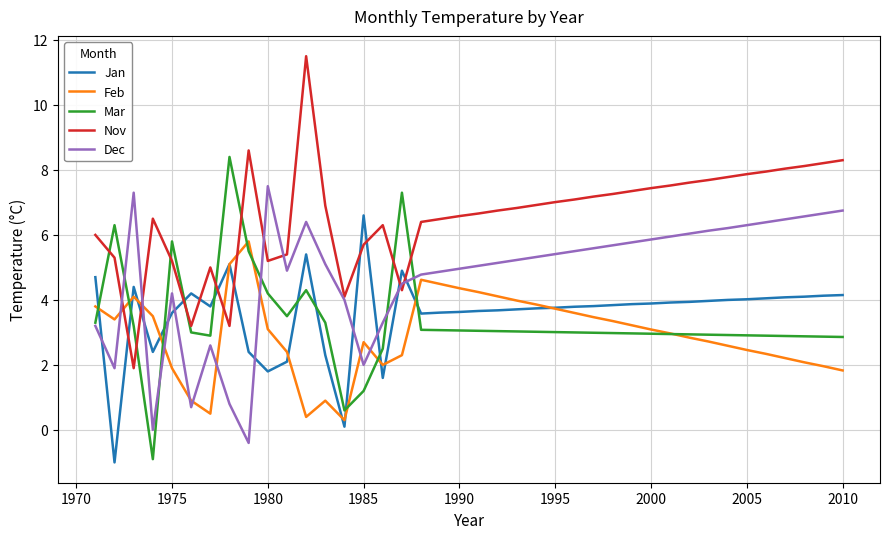

List the series in order of their peak value, lowest first.

Feb, Jan, Dec, Mar, Nov